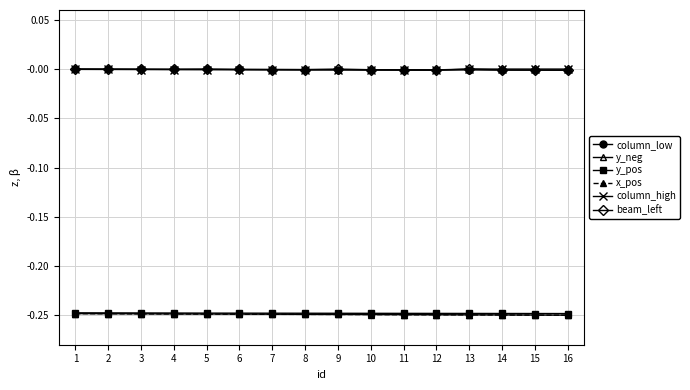

True or false: beam_left has a value of -0.0 at 4.

True